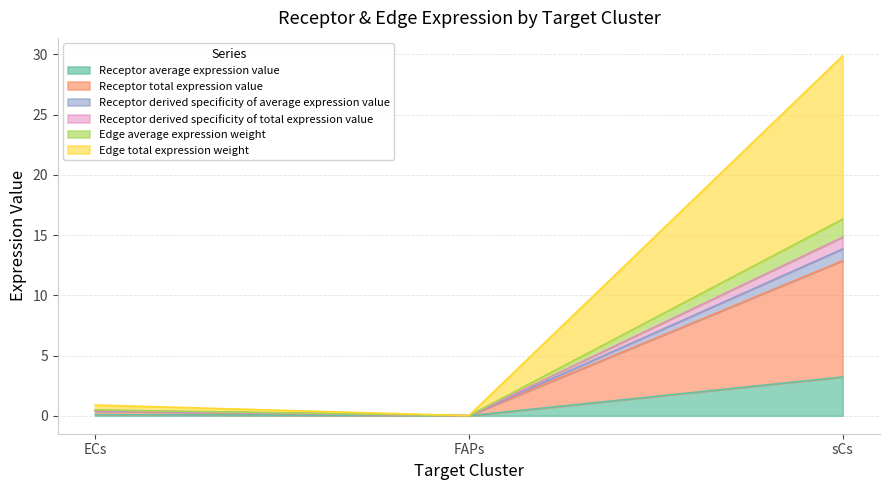

What is the difference between the Receptor average expression value values at ECs and sCs?

3.1